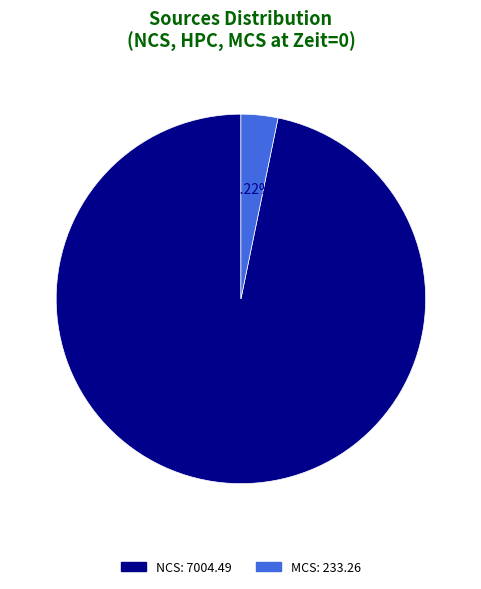

Is there a majority slice in this chart?

Yes